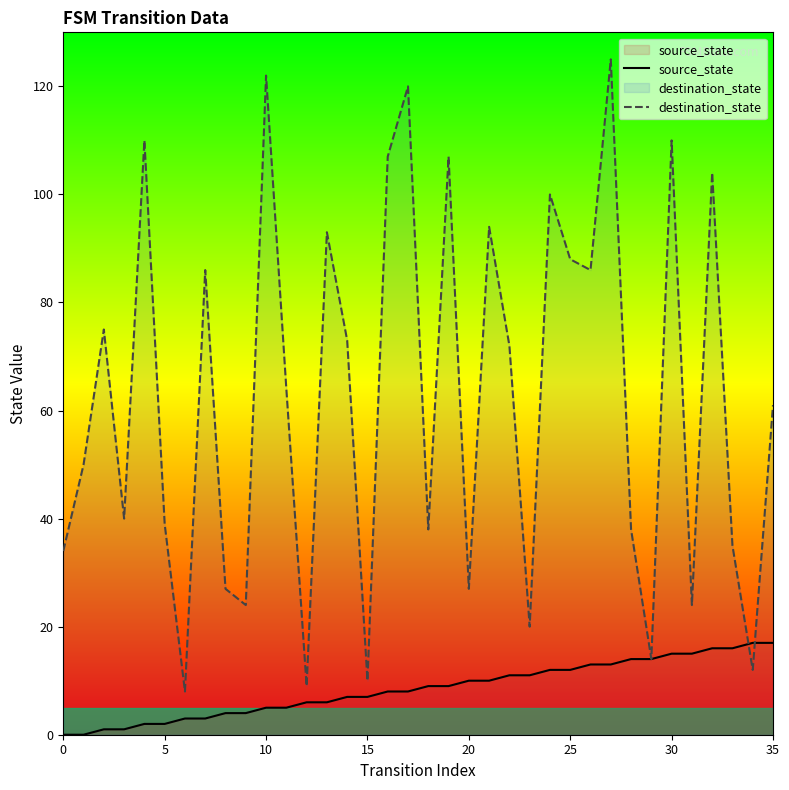

What is the label of the 28th point from the left?

27